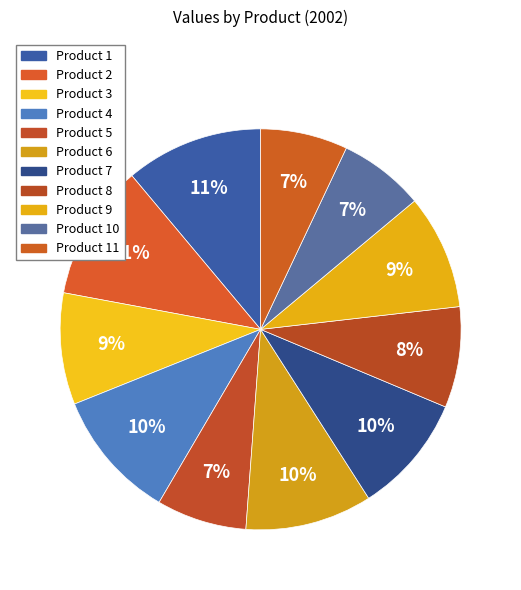

Is there any slice that represents more than half of the pie?

No